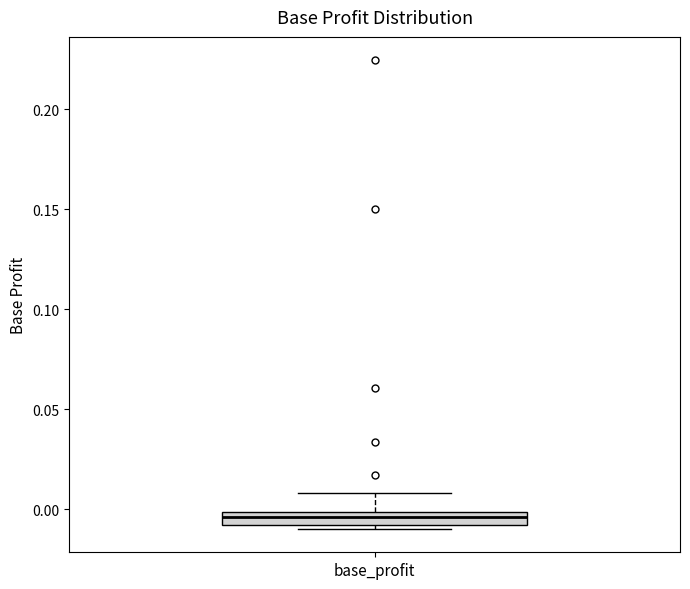

Where does the median line of the box for base_profit sit on the y-axis? The values are not printed on the chart, so give them approximately, as read against the axis.

-0.005